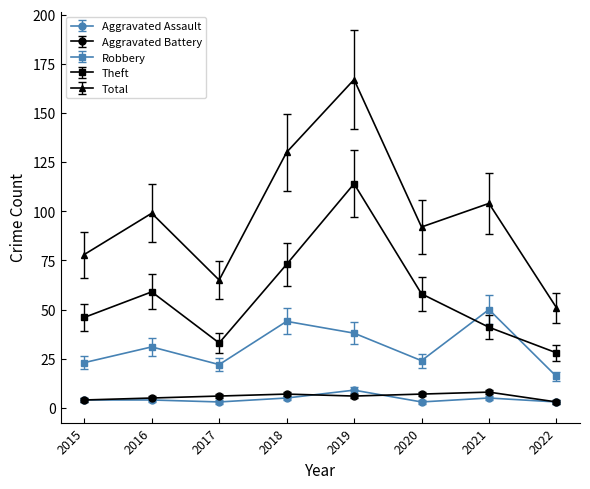

Which series changed the most between 2019 and 2021?

Theft